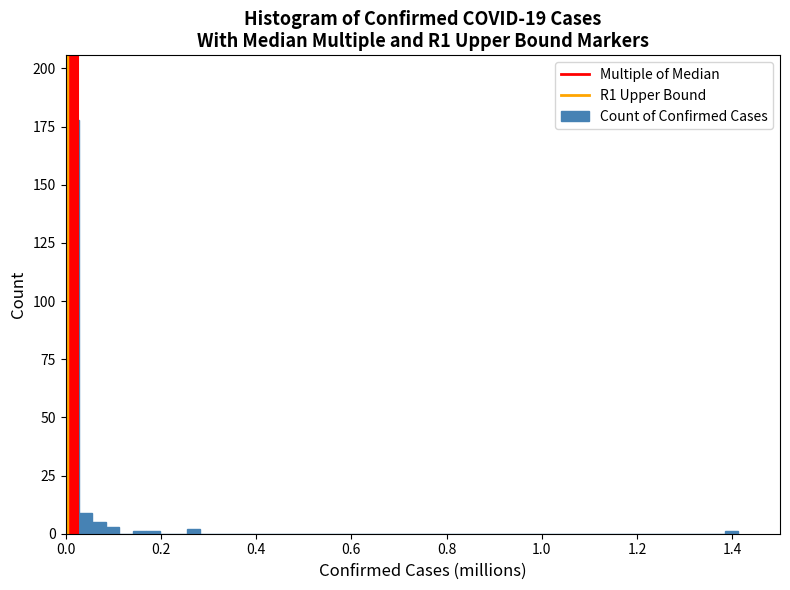

Around what value on the x-axis is the tallest bar? Give the approximate position of its centre, as read against the axis.

0.02